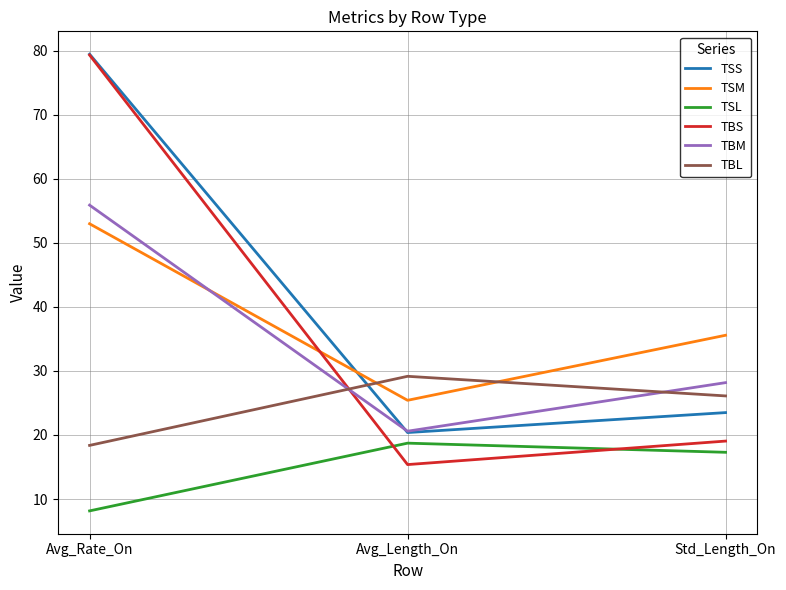

What is the difference between the TBM values at Avg_Length_On and Std_Length_On?

7.6